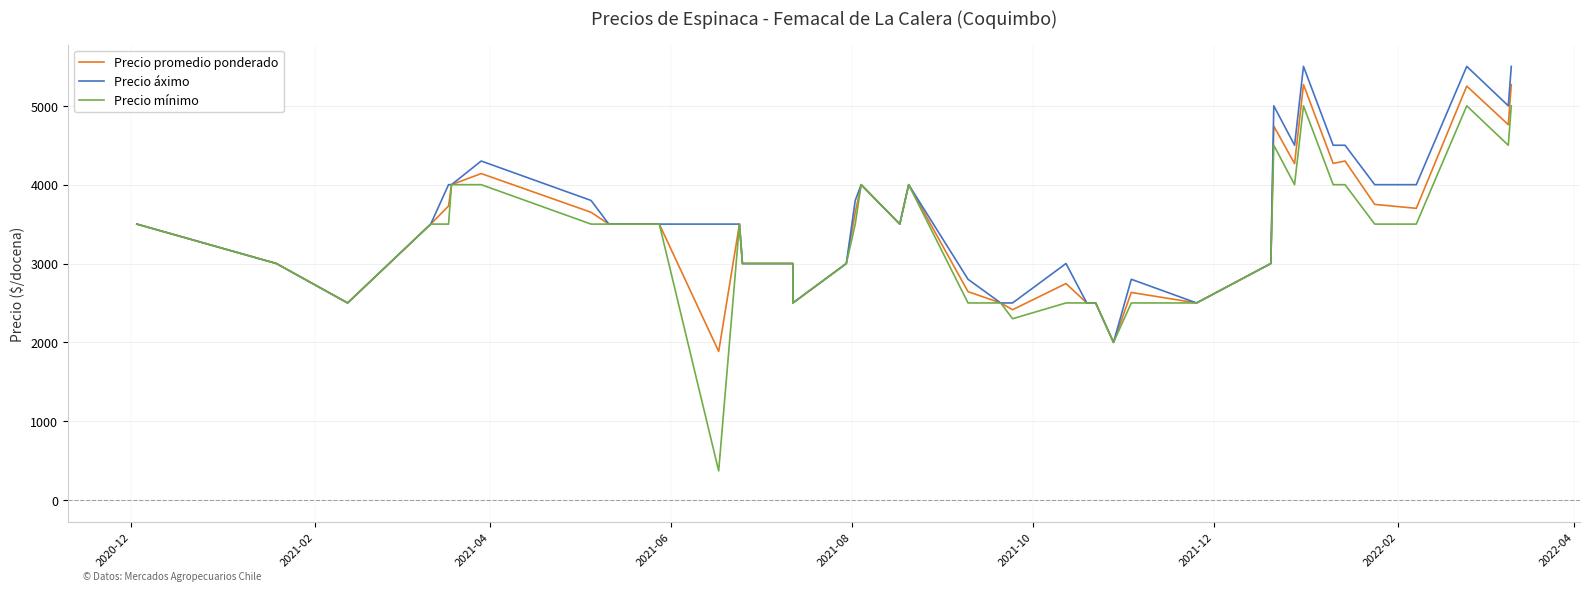

In Precio áximo, how many points are lower than both neighbors (excluding endpoints)?

7